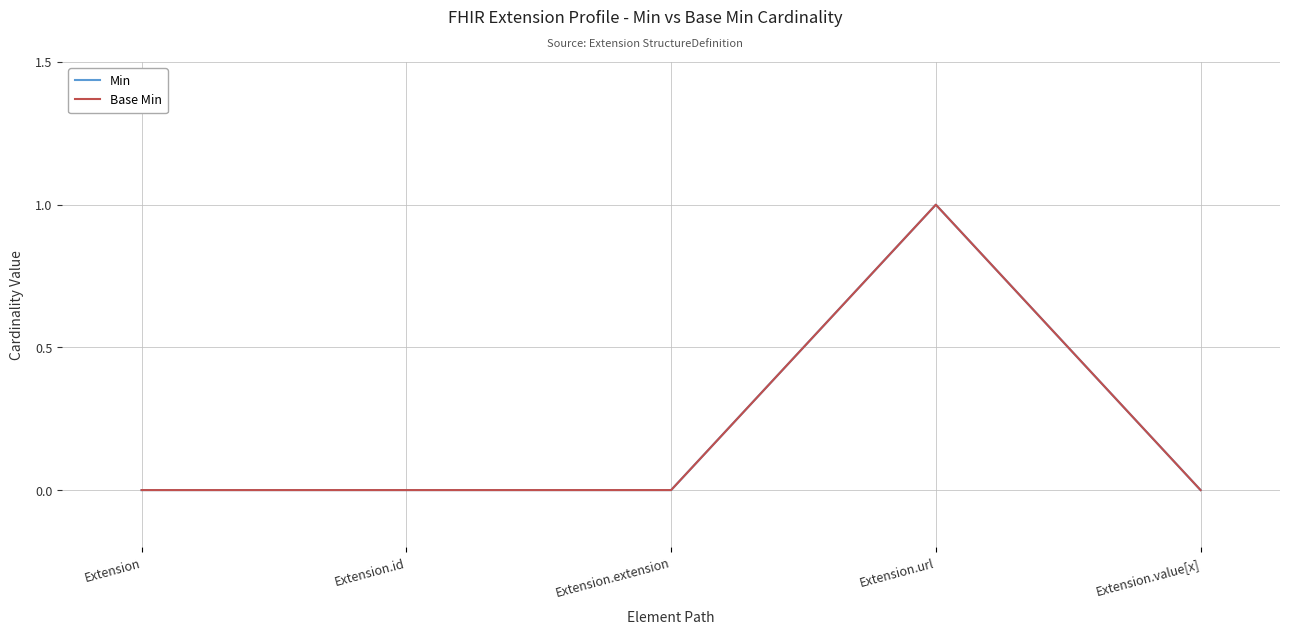

At which label is Min closest to 0?

Extension